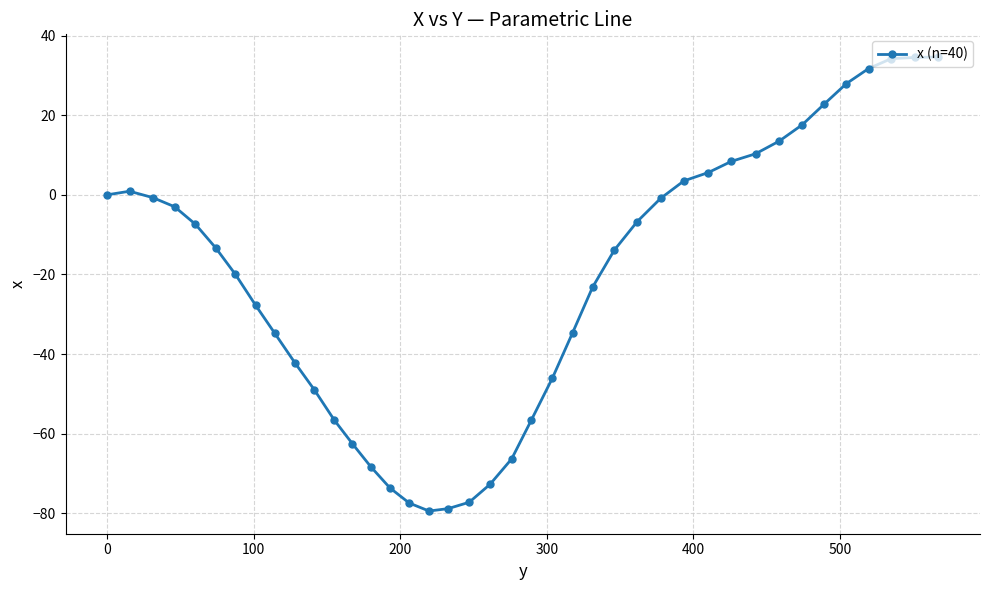

Count the number of data series in this chart.

1